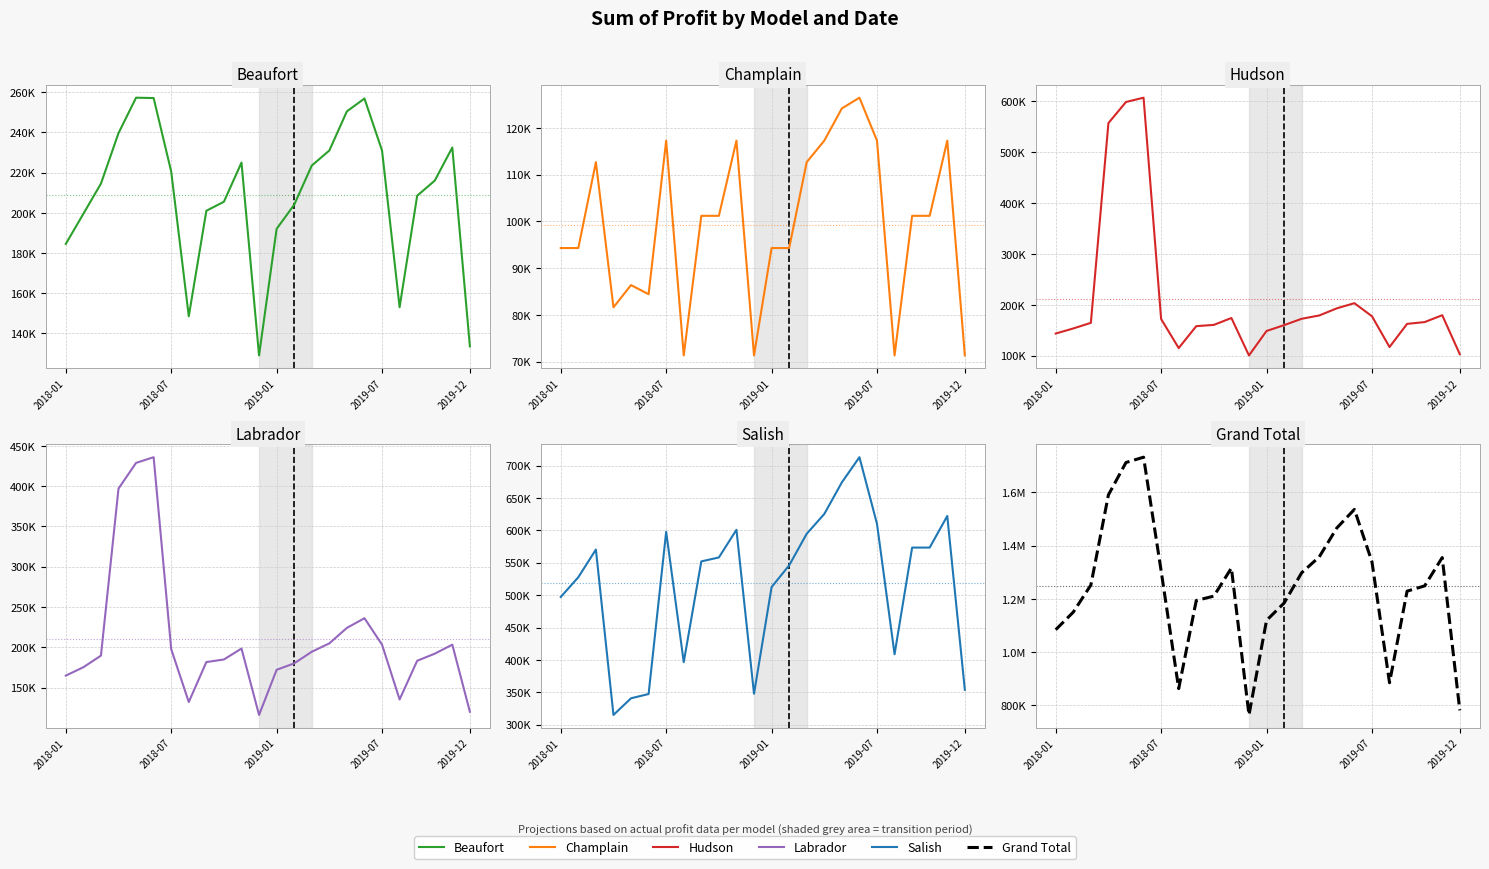

True or false: Grand Total and Beaufort cross at least once.

False